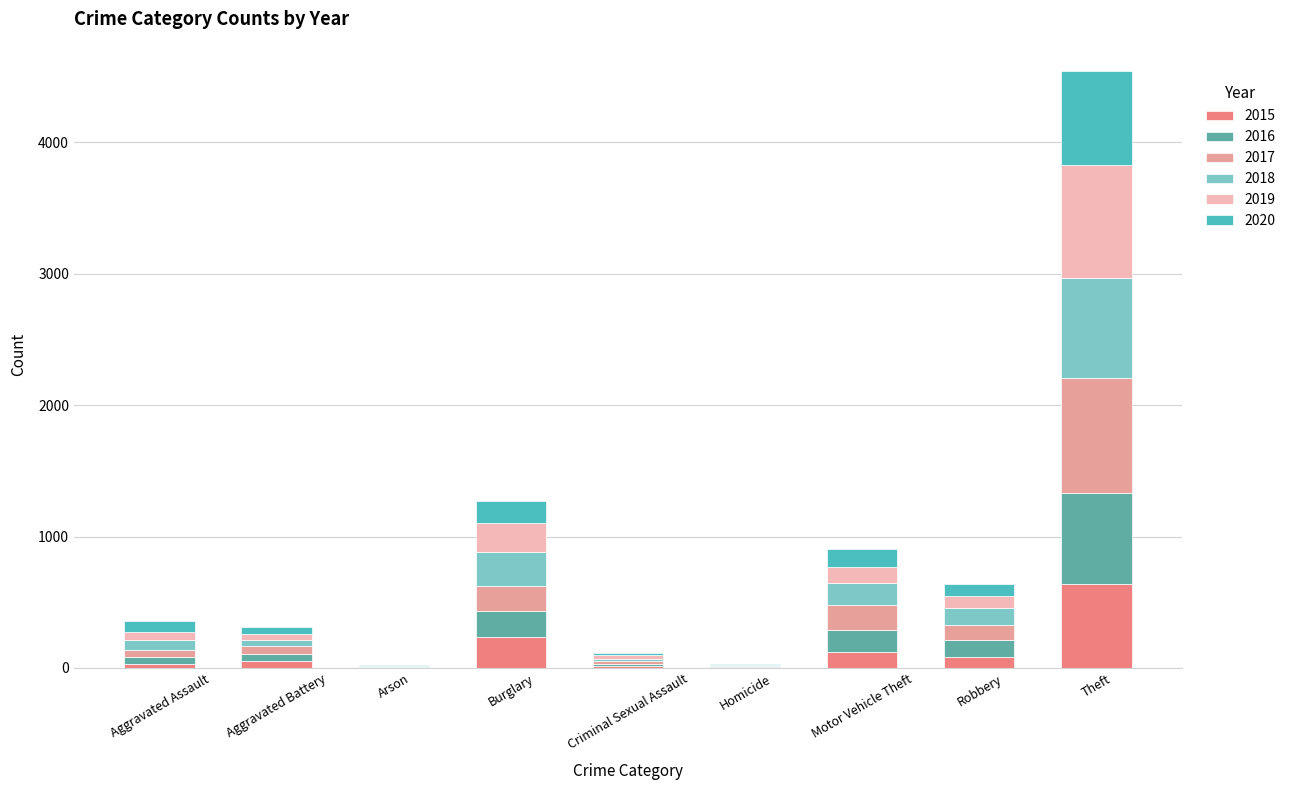

What are all the series names shown in the legend?

2015, 2016, 2017, 2018, 2019, 2020